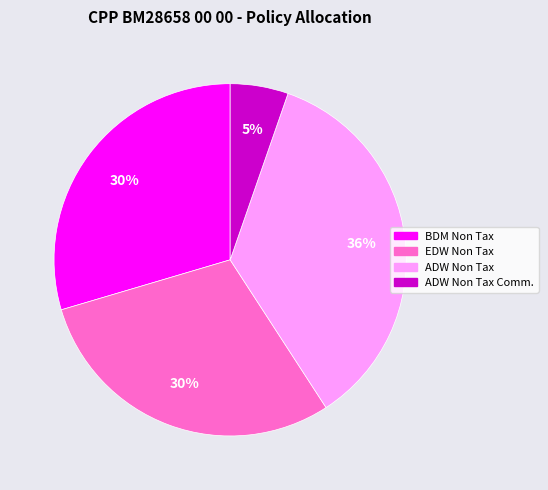

Is there a majority slice in this chart?

No